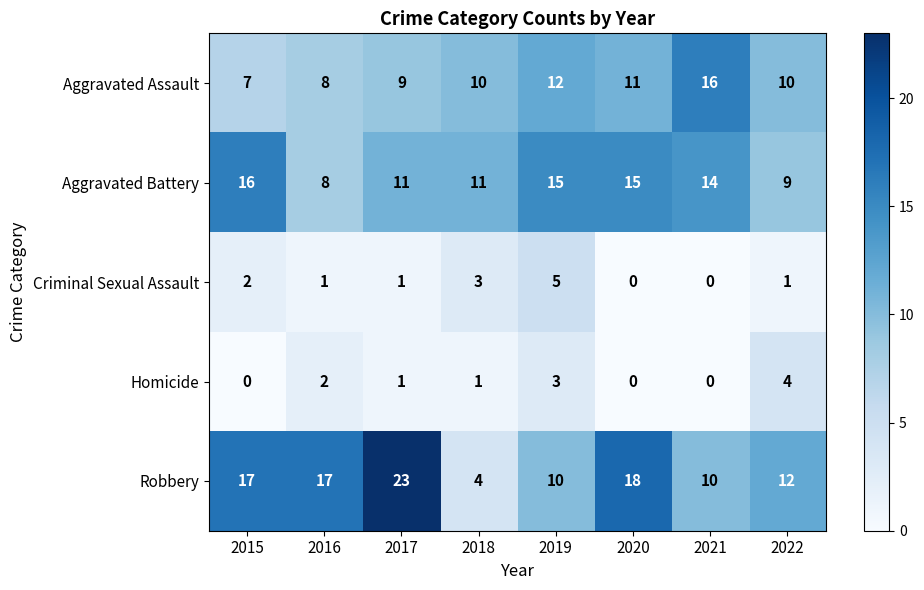

The Criminal Sexual Assault series shows 1 at 2018. True or false?

False